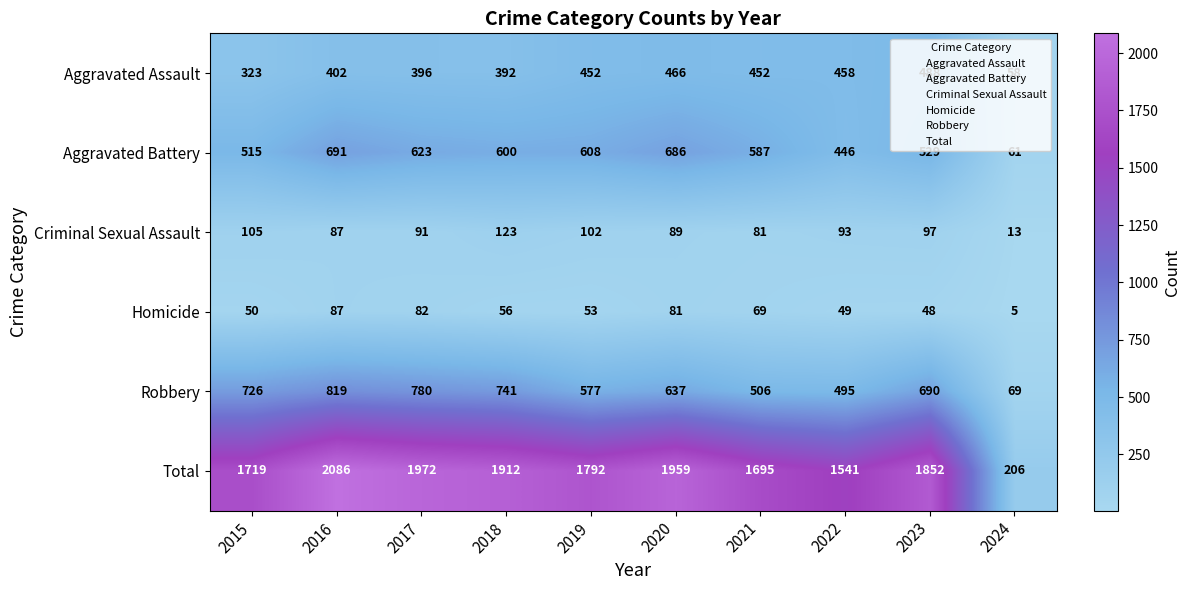

At which label does Robbery first exceed 690?

2015